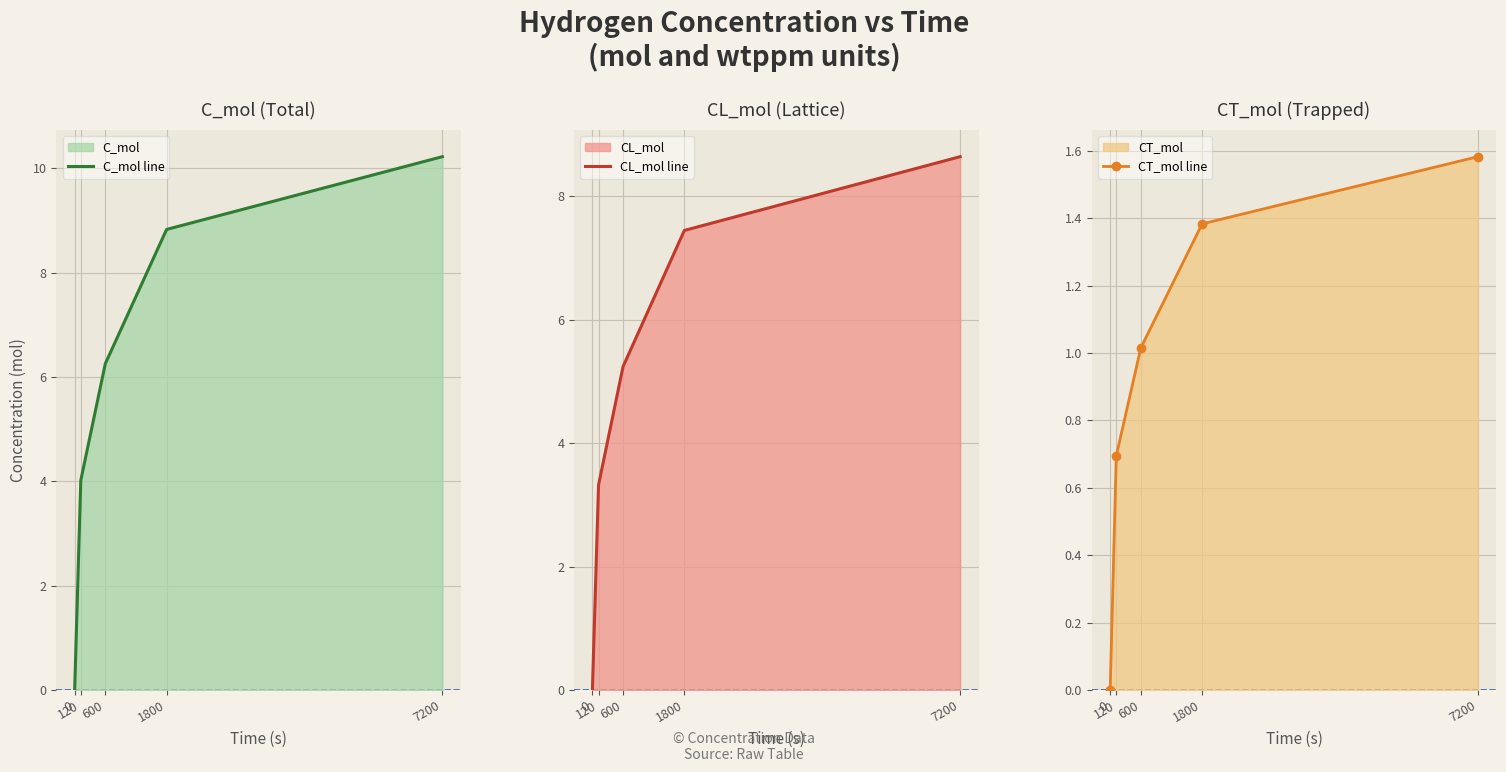

What is the value of the CT_mol line point at the 4th from the left?

1.4